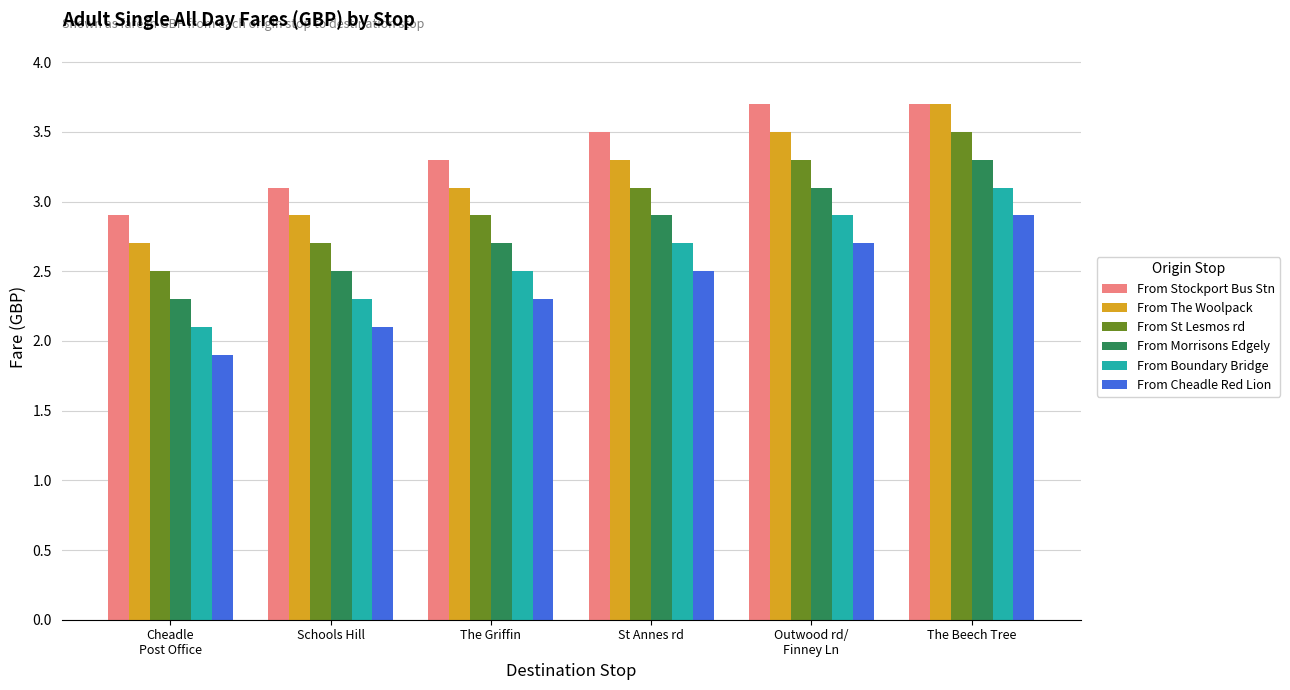

What is the average value of the From Morrisons Edgely series?

2.8